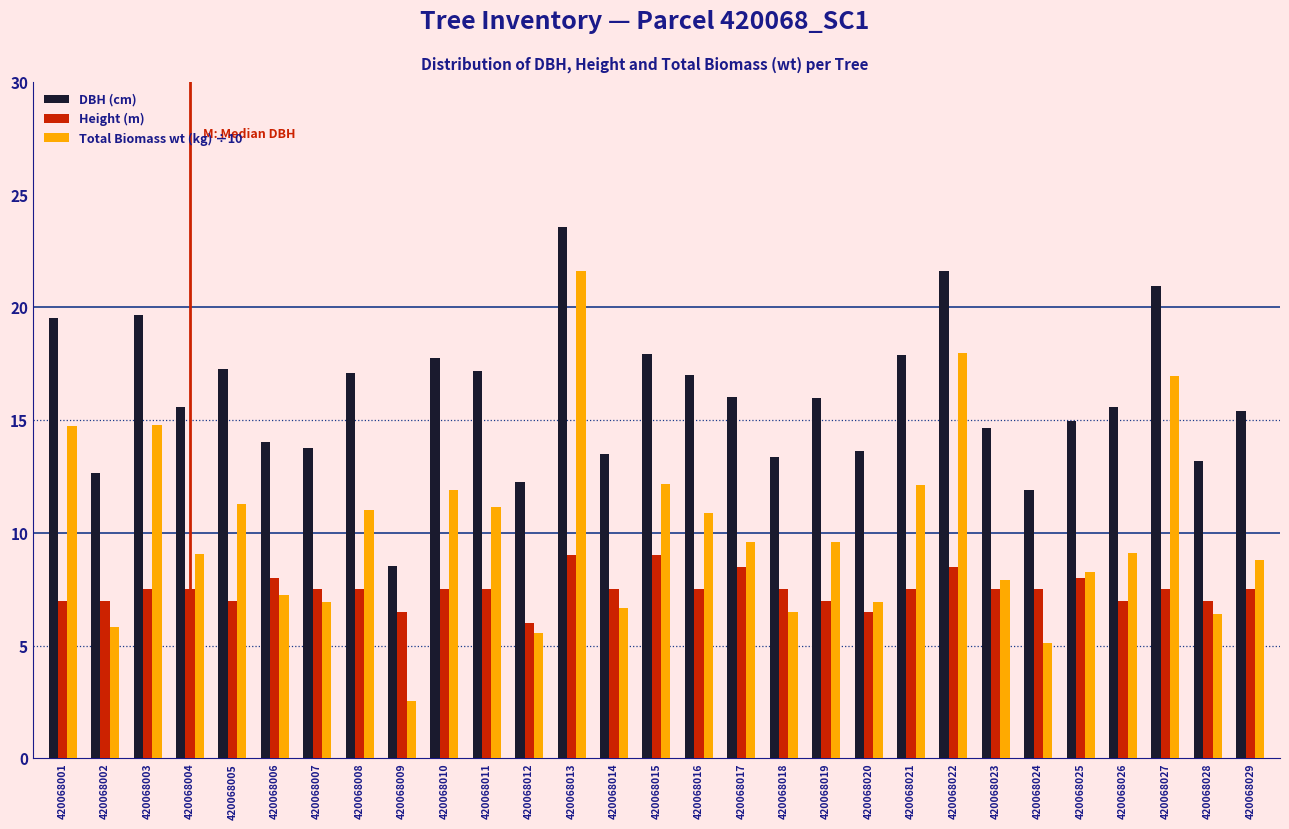

Read the Height (m) value at 420068012.

6.0